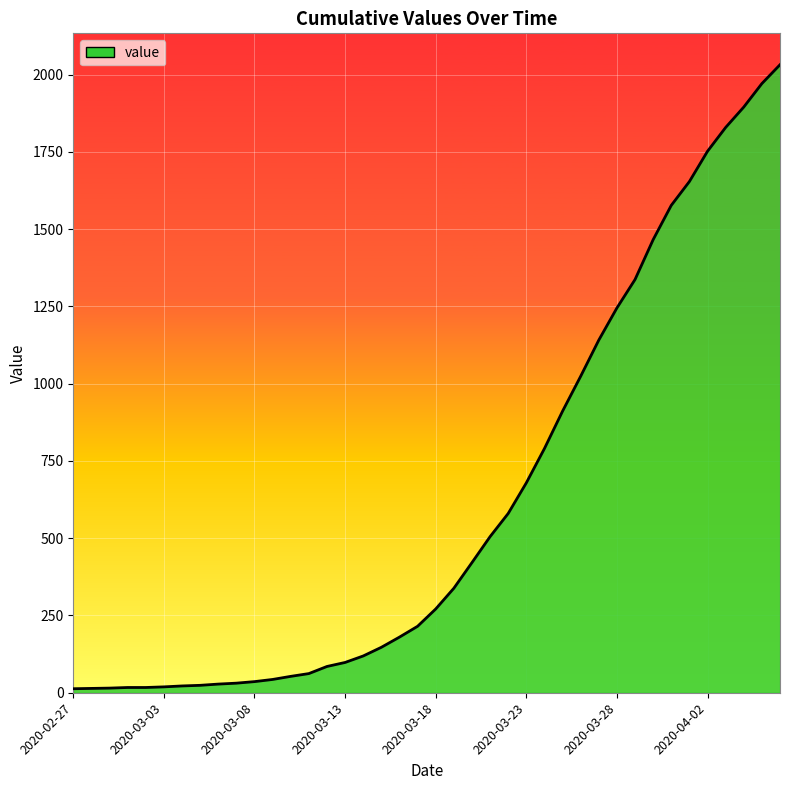

Count the number of data series in this chart.

1